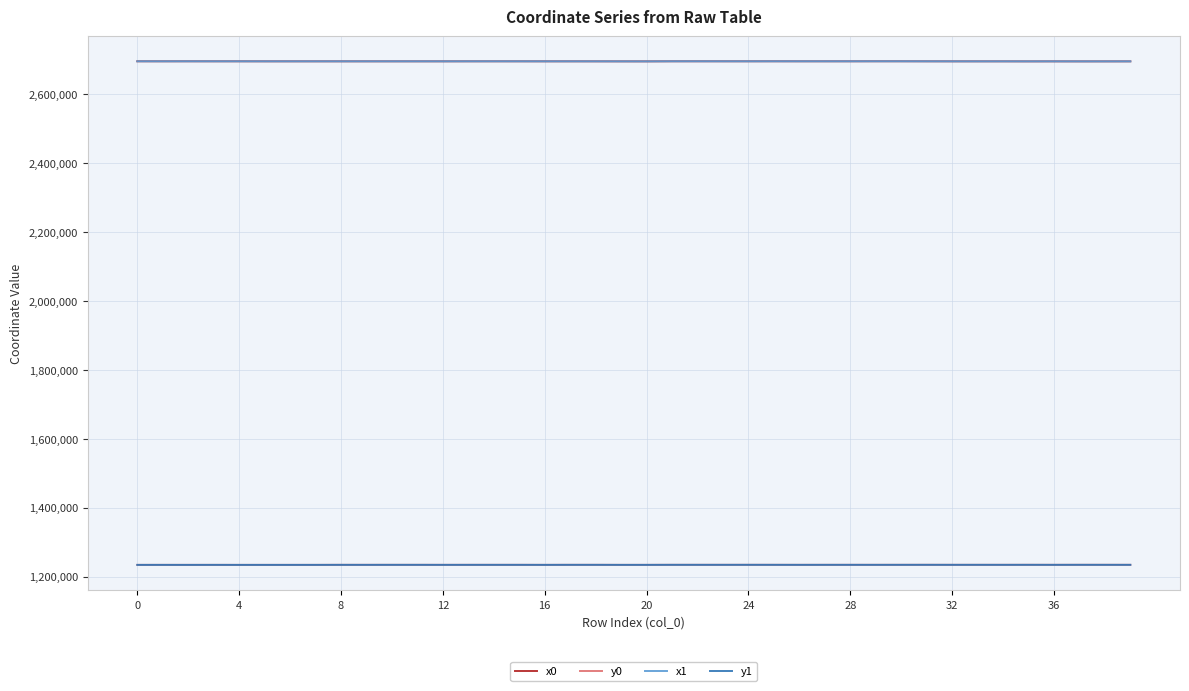

True or false: y1 and x1 cross at least once.

False